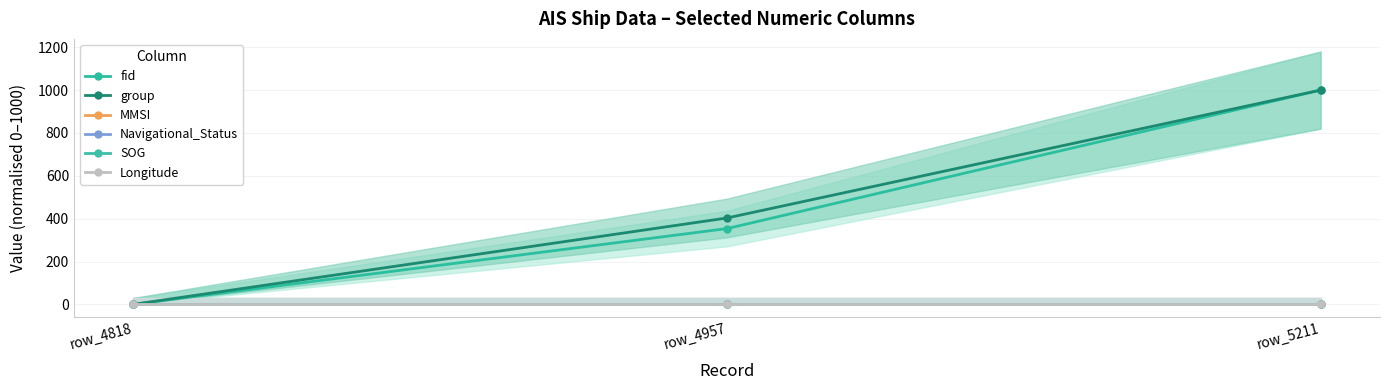

At which category does the chart reach its peak across all series?

row_5211